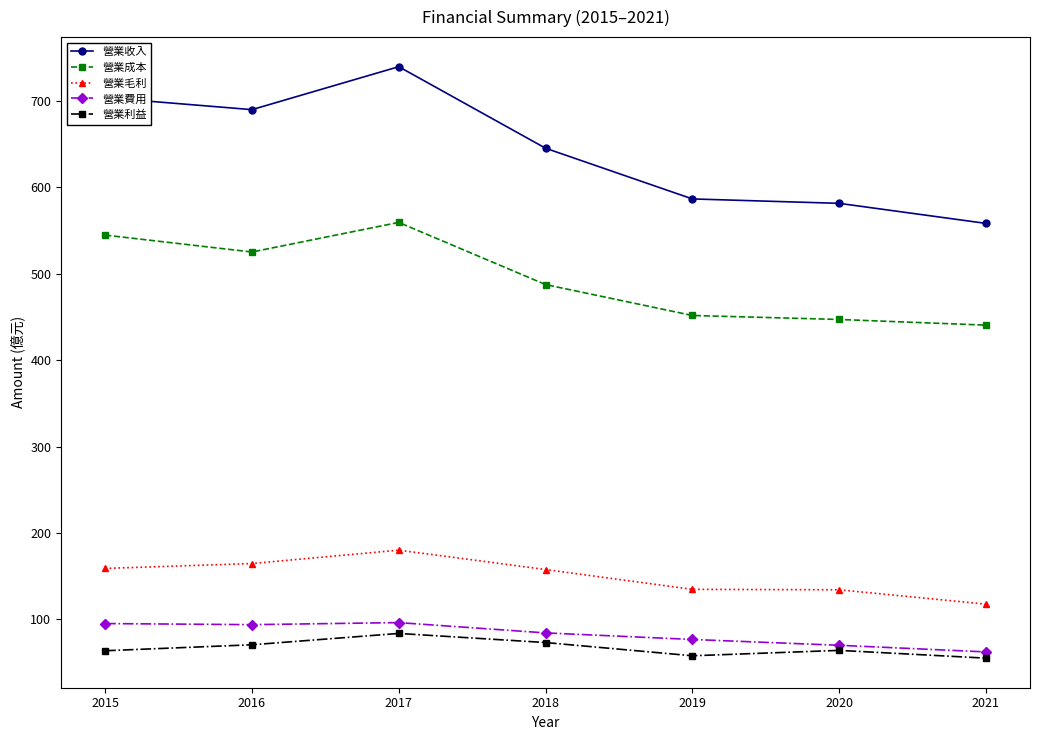

True or false: 營業毛利 and 營業利益 cross at least once.

False